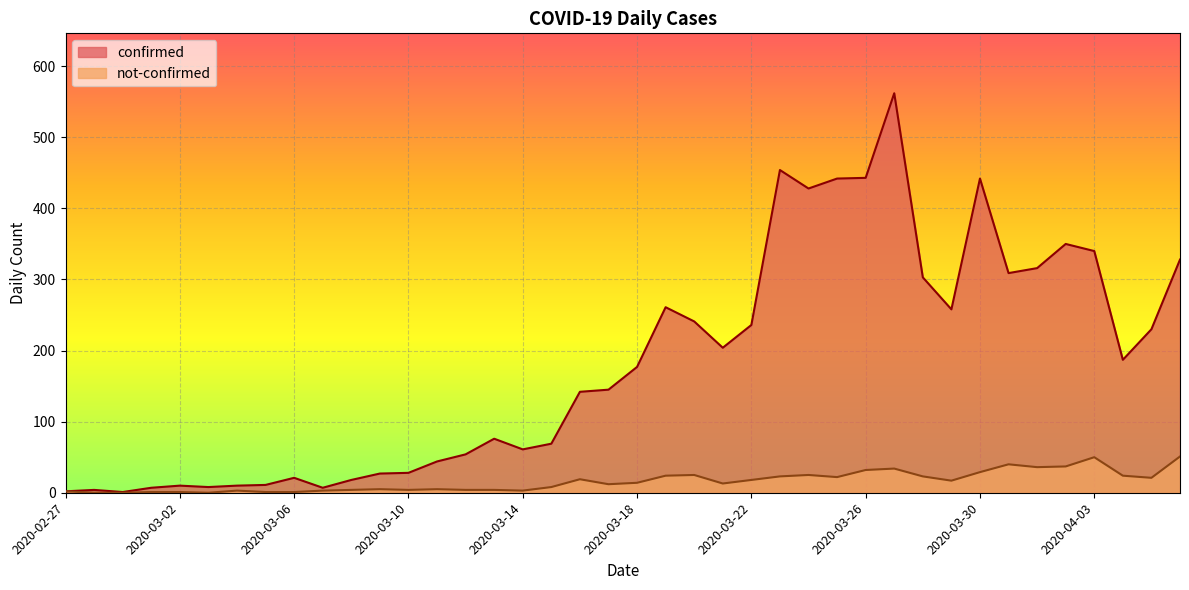

Reading right to left, transcribe all the data shown in this chart.

confirmed: 328	230	187	340	350	316	309	442	258	303	562	443	442	428	454	236	204	241	261	177	145	142	69	61	76	54	44	28	27	18	7	21	11	10	8	10	7	1	4	2
not-confirmed: 51	21	24	50	37	36	40	29	17	23	34	32	22	25	23	18	13	25	24	14	12	19	8	3	4	4	5	4	5	4	3	1	1	3	0	1	1	0	0	2